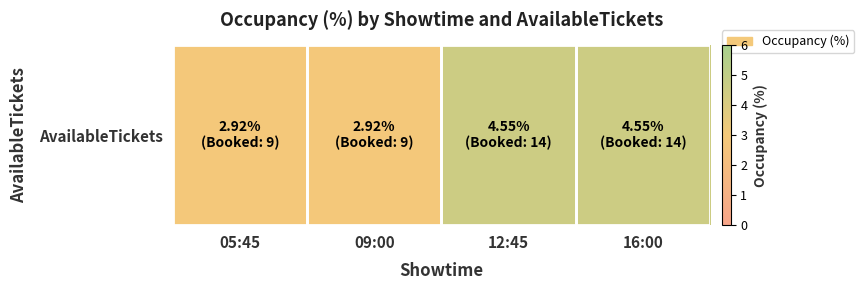

At which category does the chart reach its minimum across all series?

05:45